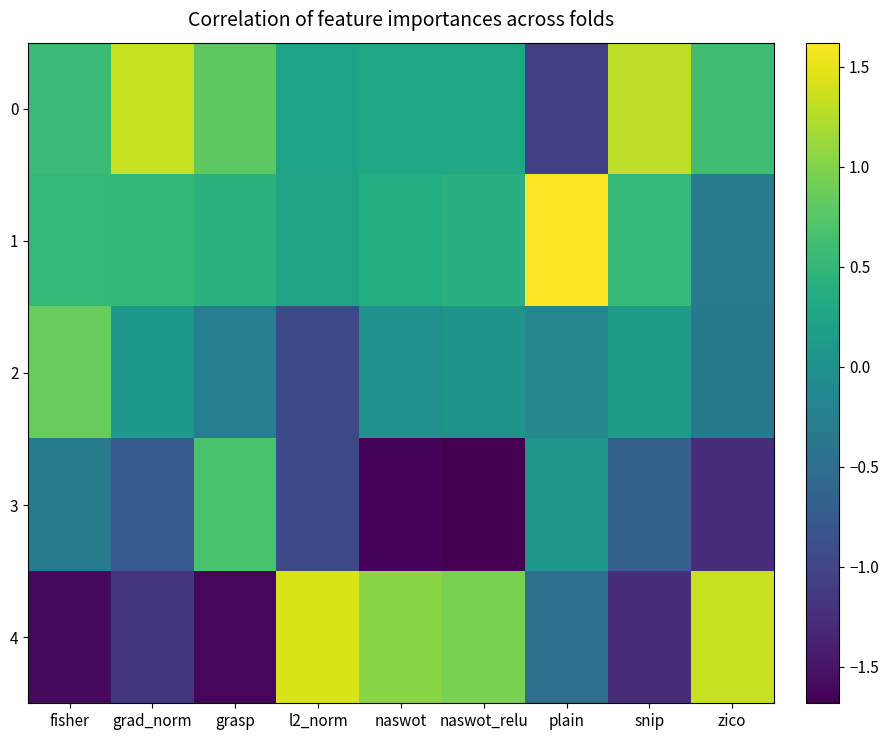

List the series in order of their peak value, highest first.

1, 4, 0, 2, 3